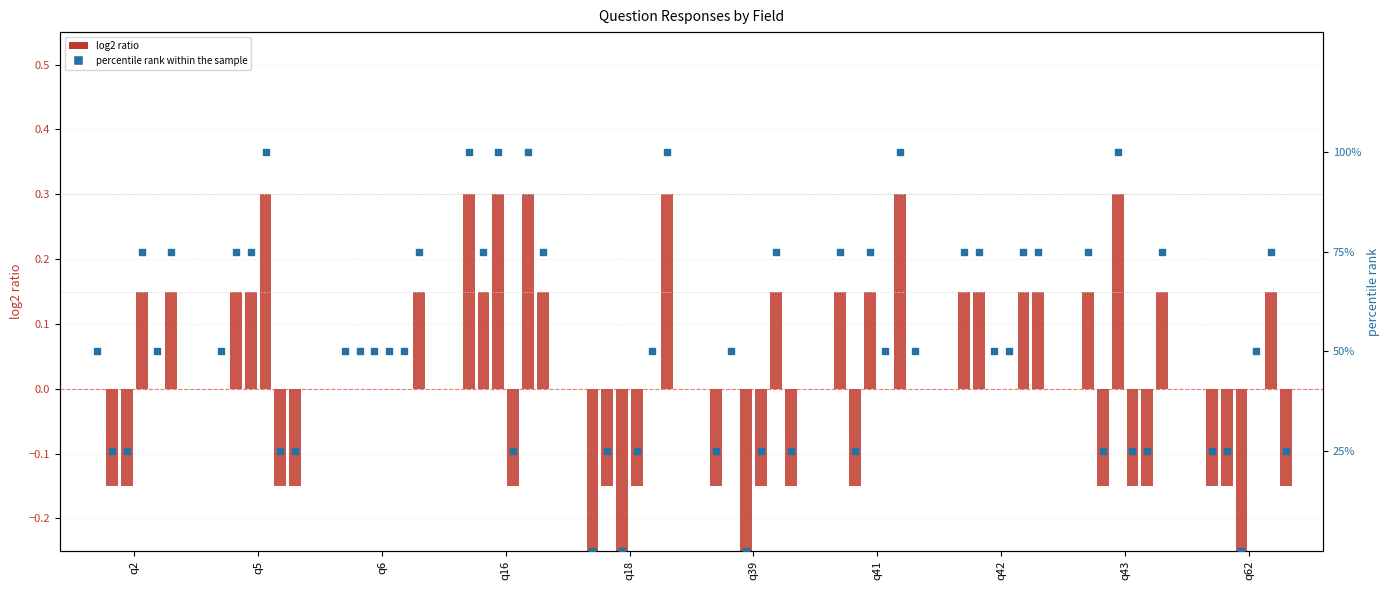

What is the change in value from q39 to q42?

+50